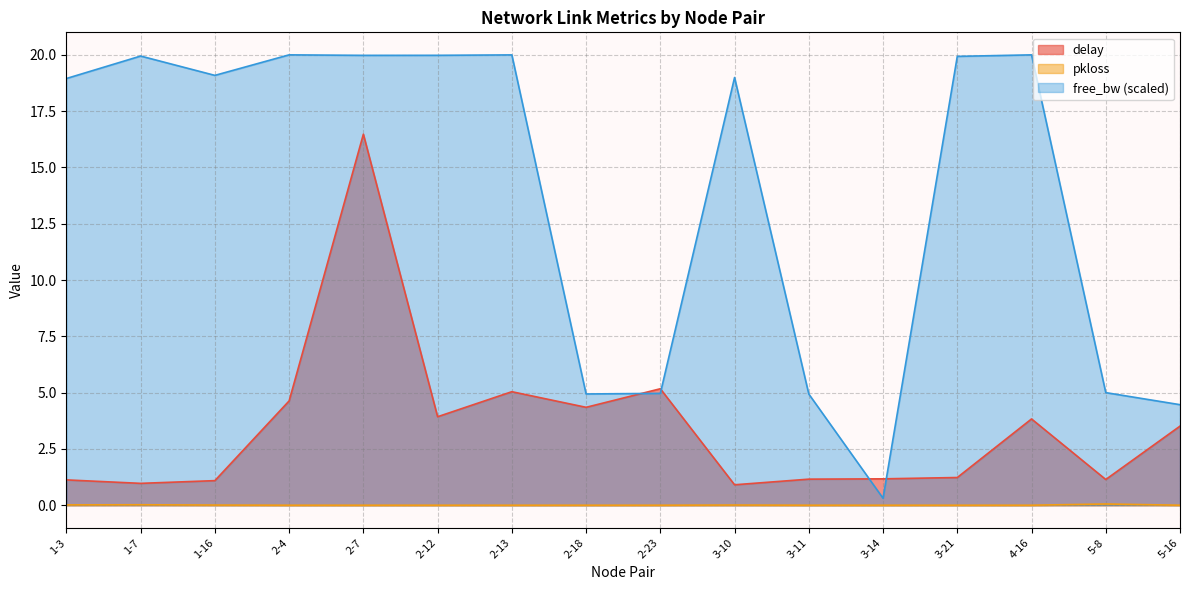

At which category is the sum across all series the highest?

2-7